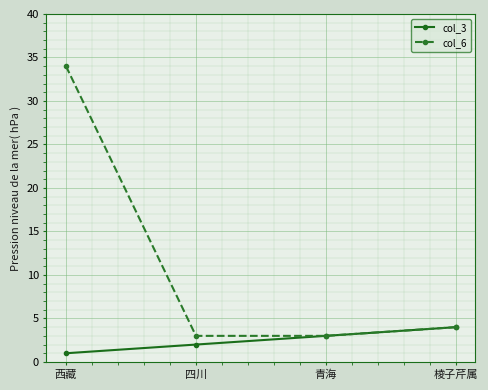

Reading left to right, what are all the values shown in this chart?

col_3: 西藏=1	四川=2	青海=3	棱子芹属=4
col_6: 西藏=34	四川=3	青海=3	棱子芹属=4